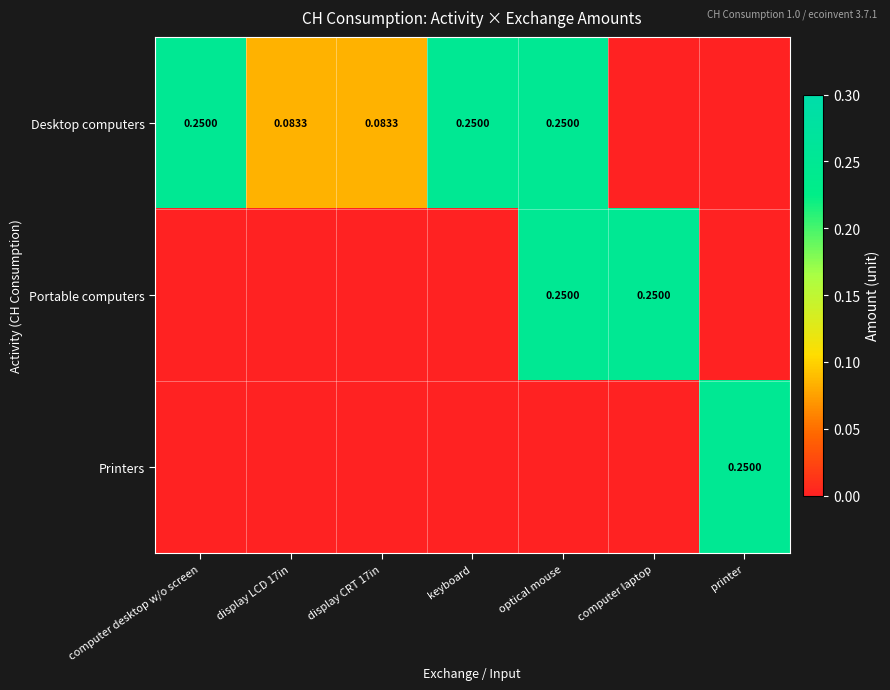

The Portable computers series shows 0.0 at display CRT 17in. True or false?

True